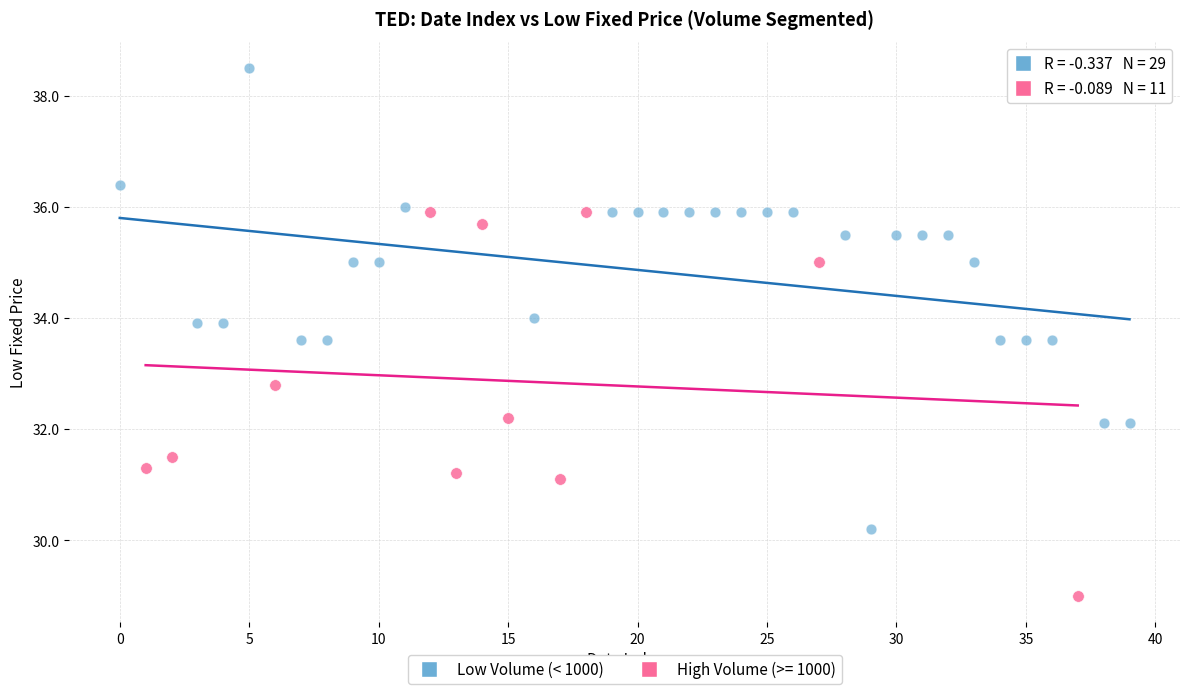

Which series reaches the minimum Y coordinate?

High Volume (>= 1000)